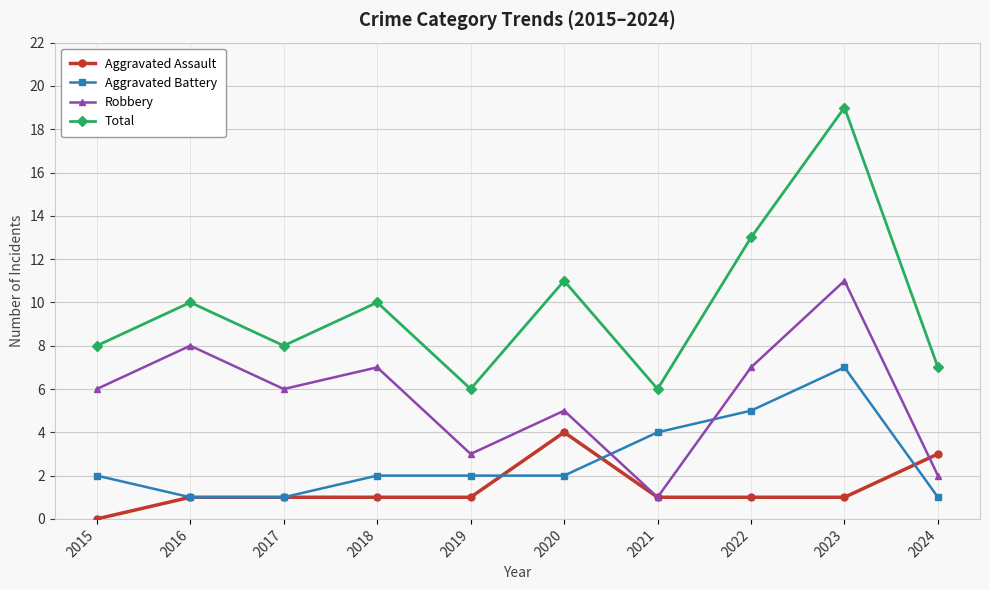

The Total series shows 19 at 2023. True or false?

True